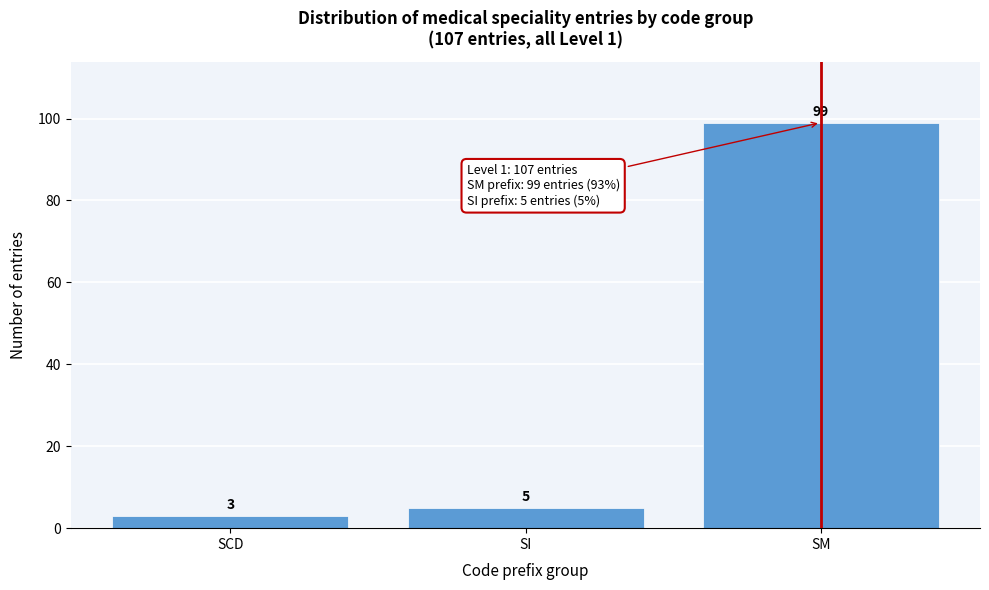

Reading right to left, what are all the values shown in this chart?

99	5	3